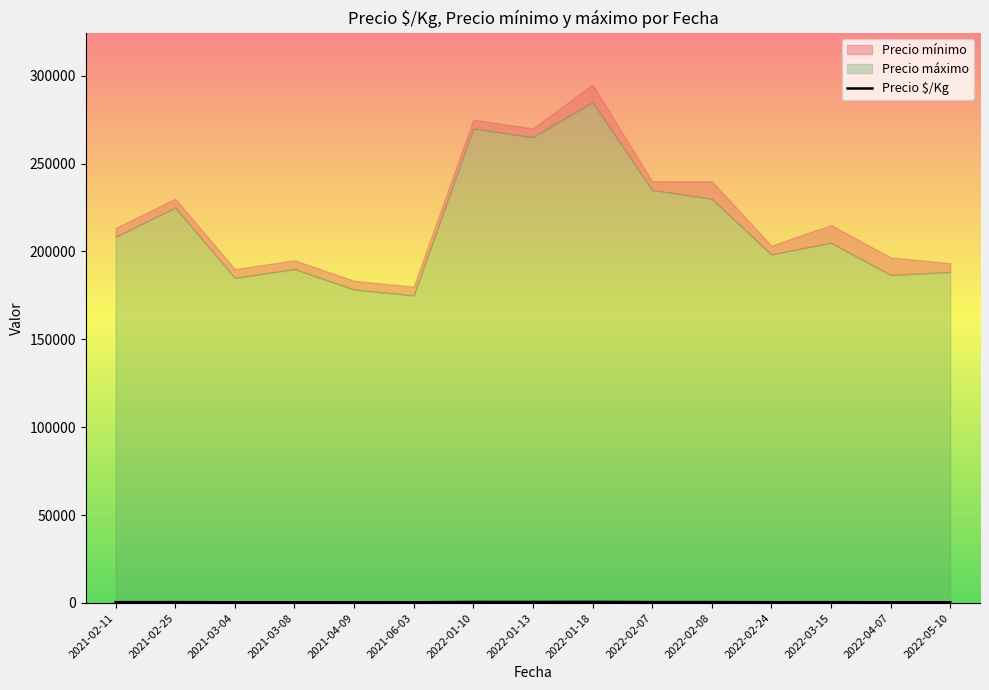

Which category has the lowest value across all series?

2021-06-03